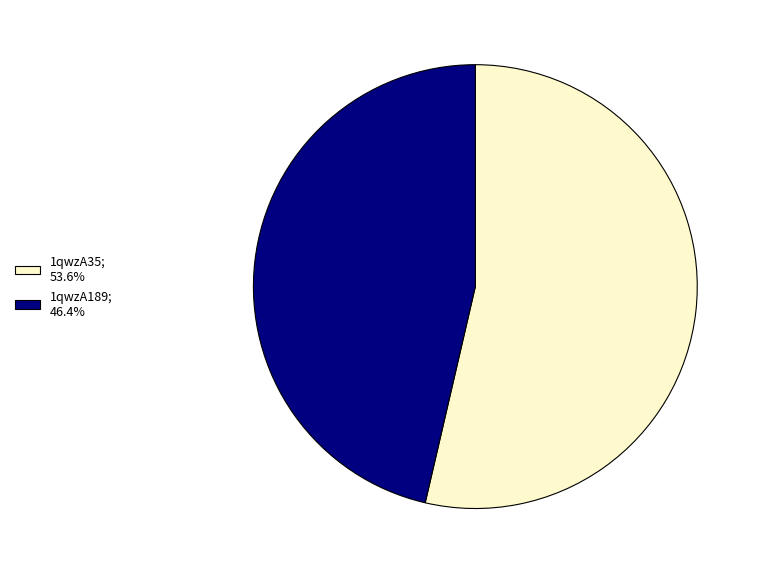

Which has a higher value, 1qwzA35 or 1qwzA189?

1qwzA35